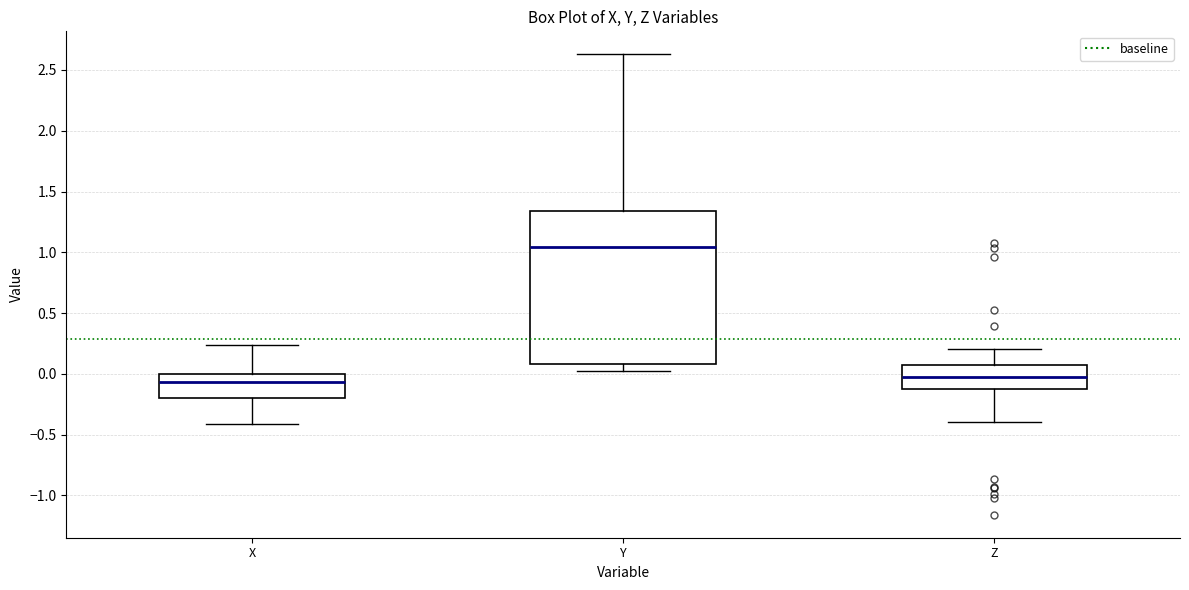

Where does the median line of the box for Y sit on the y-axis? The values are not printed on the chart, so give them approximately, as read against the axis.

1.05